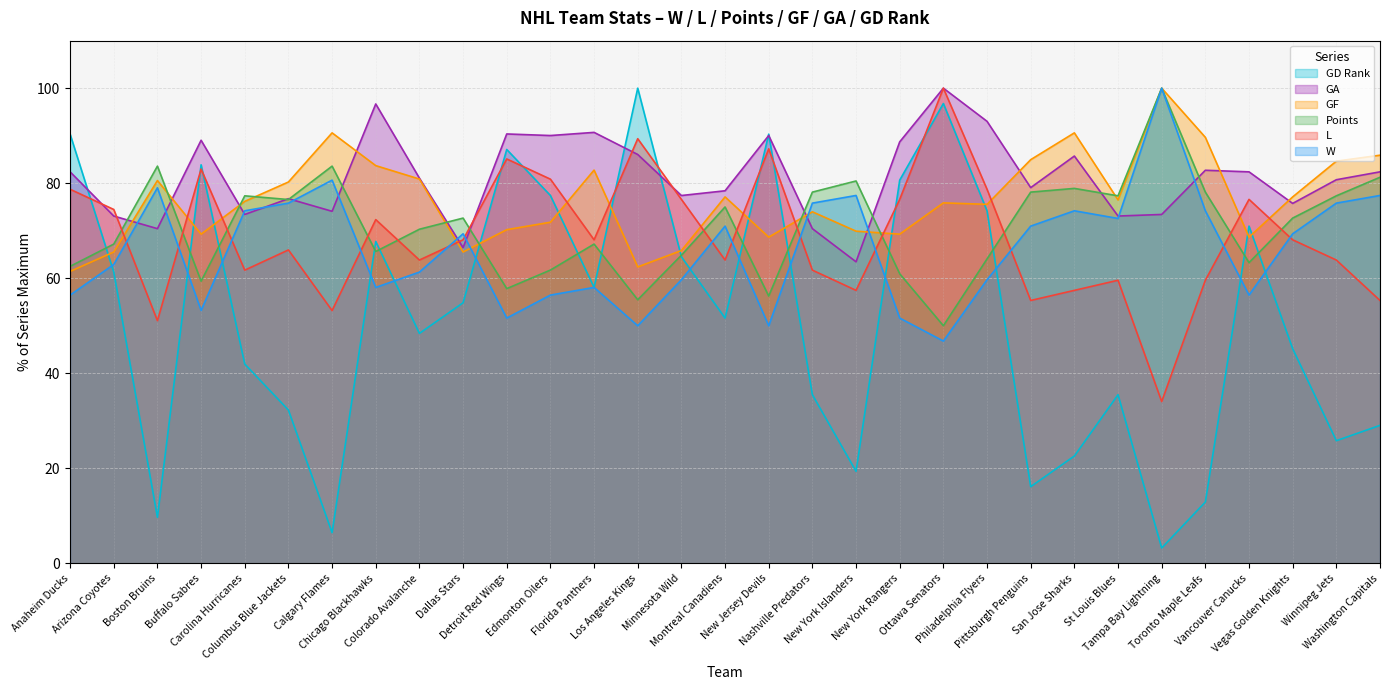

Where does the L line series first go above 68?

Anaheim Ducks